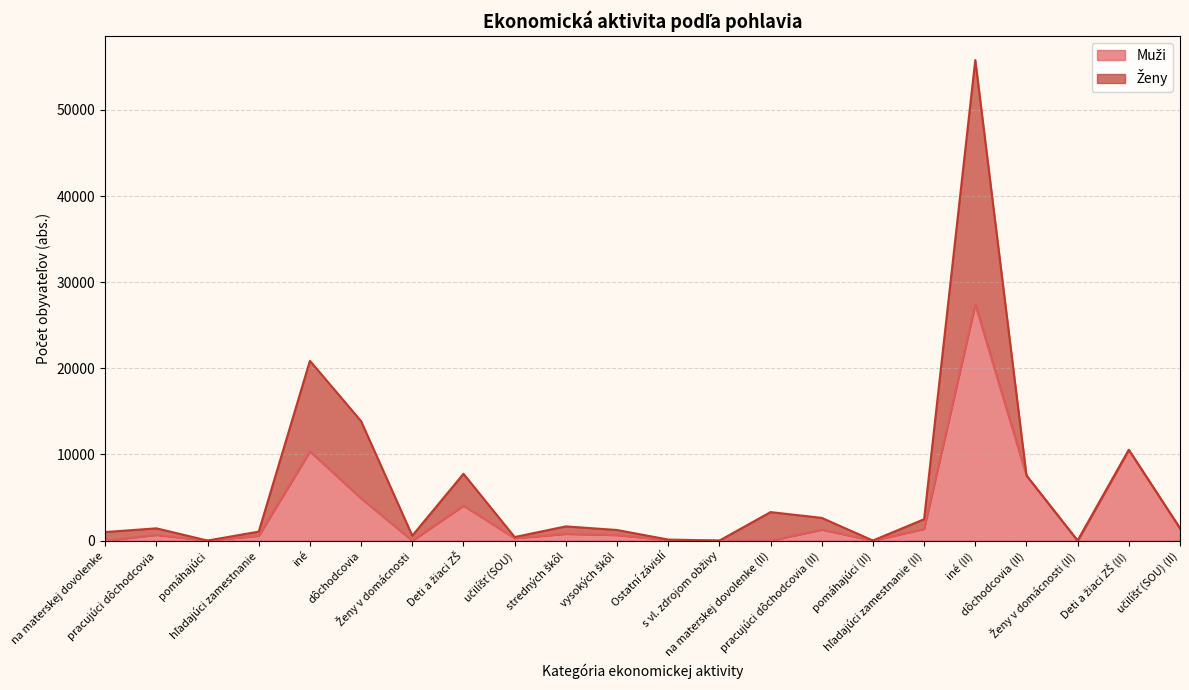

What is the value of the 4th point from the left?

569